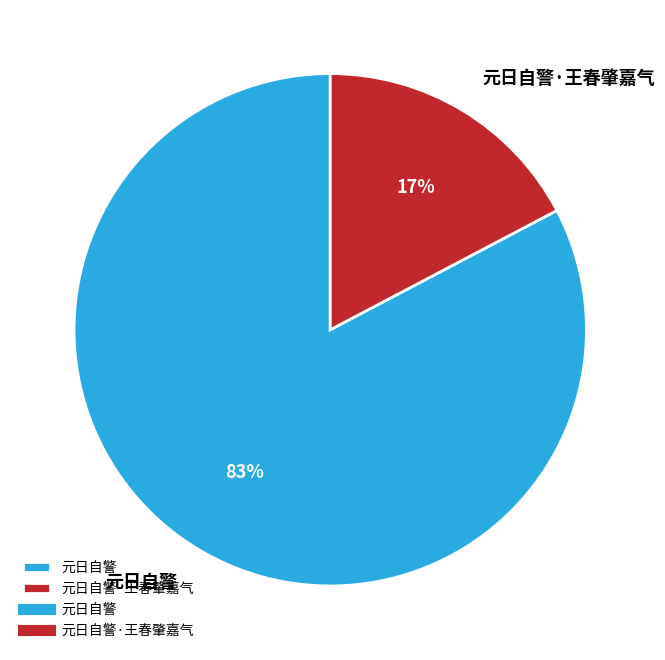

Does any single category account for the majority?

Yes